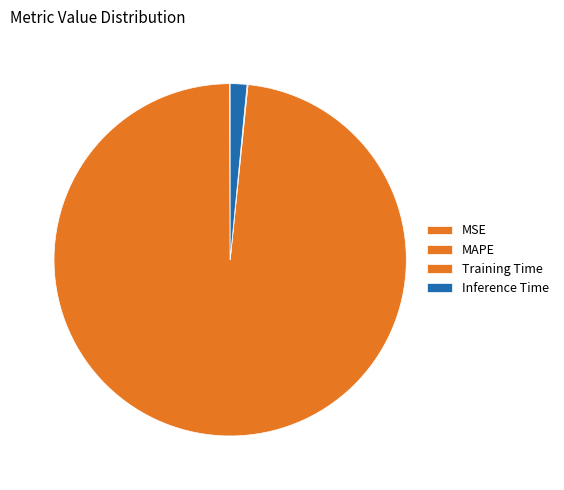

Count the number of slices in the pie.

4